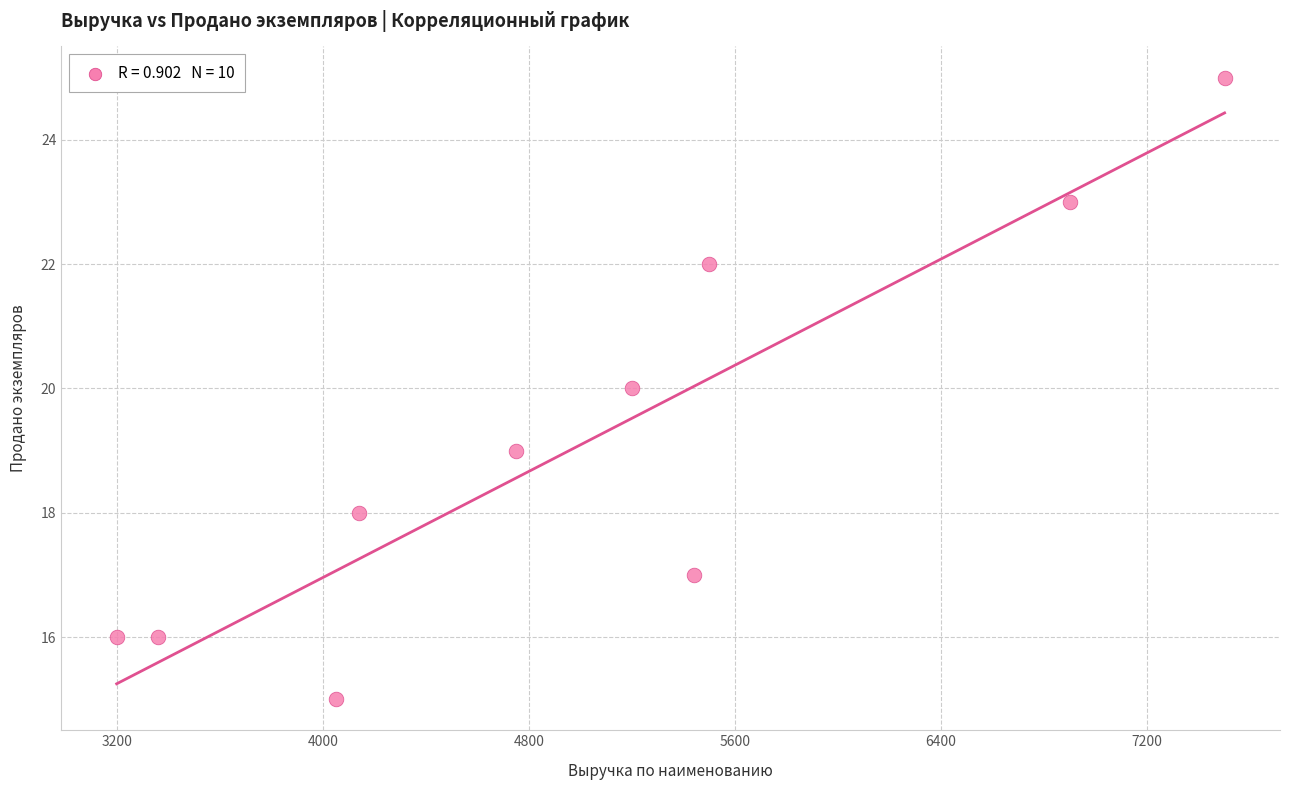

What is the average X value?

5004